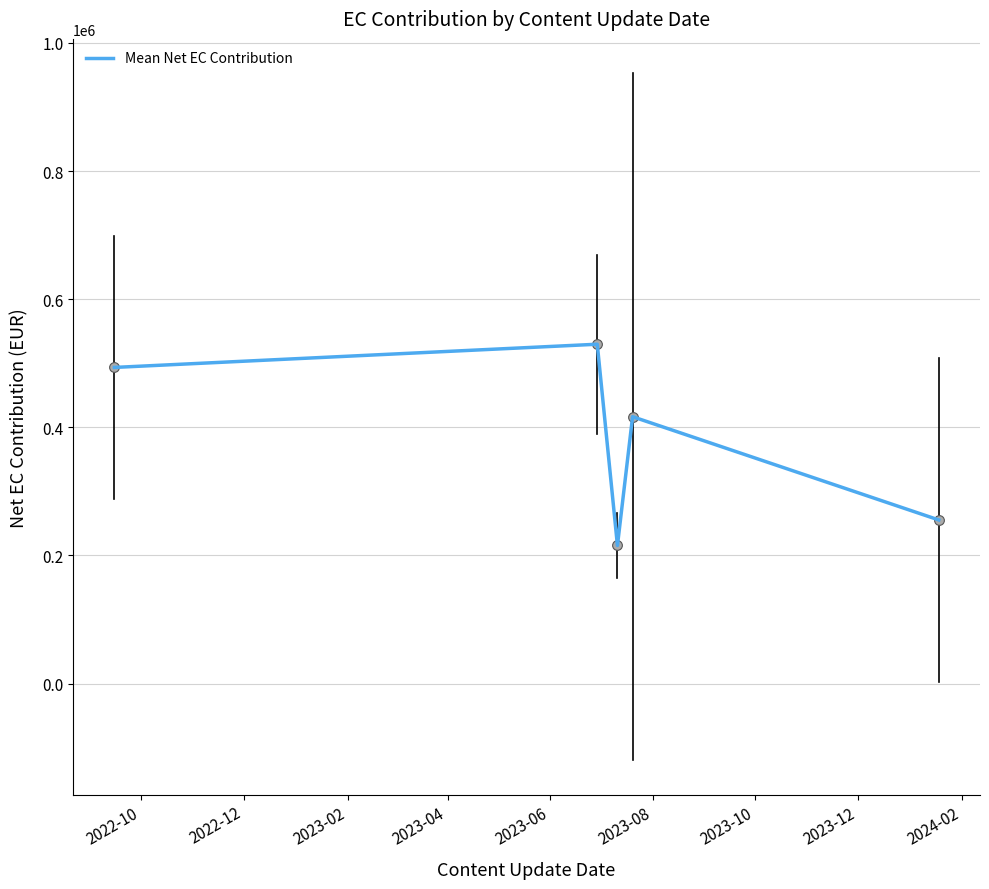

How many interior local valleys (lower than both neighbors) does the data have?

1